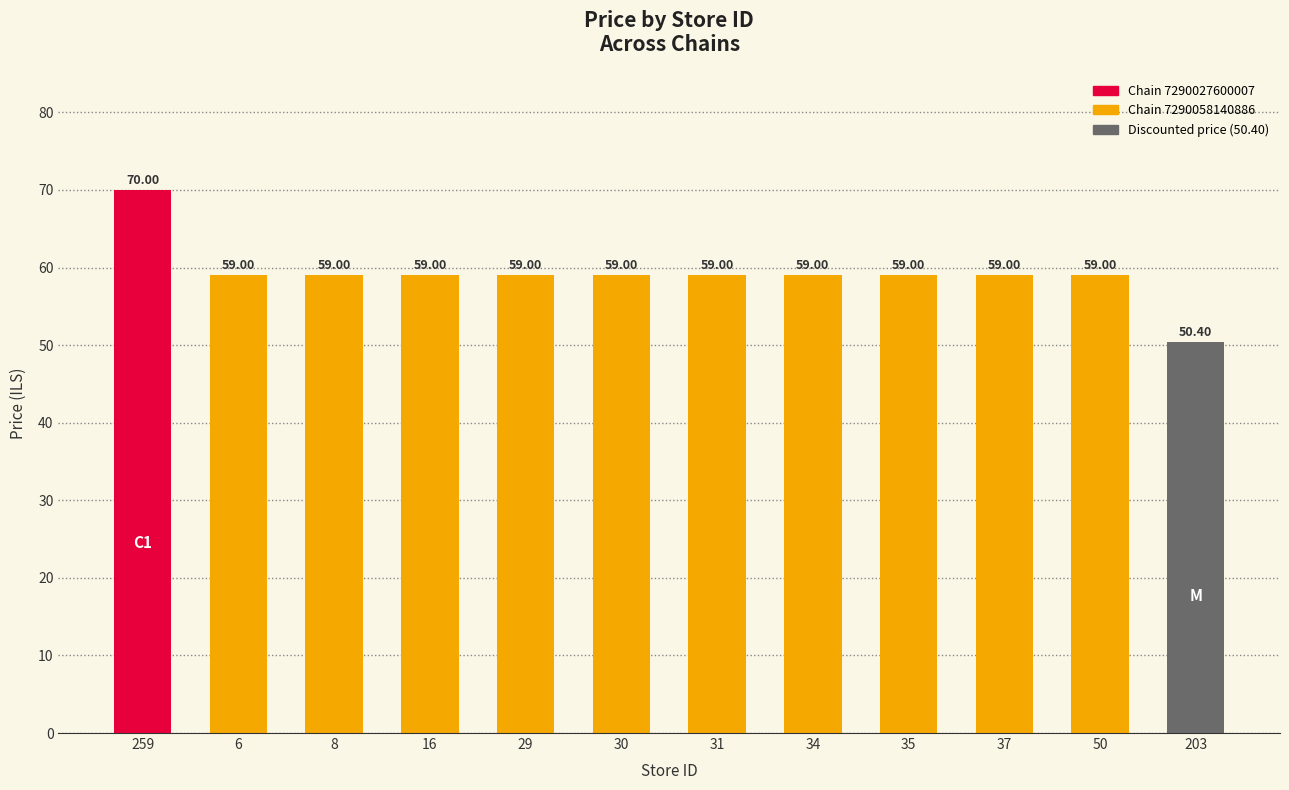

What is the difference between the maximum and minimum values?

19.6